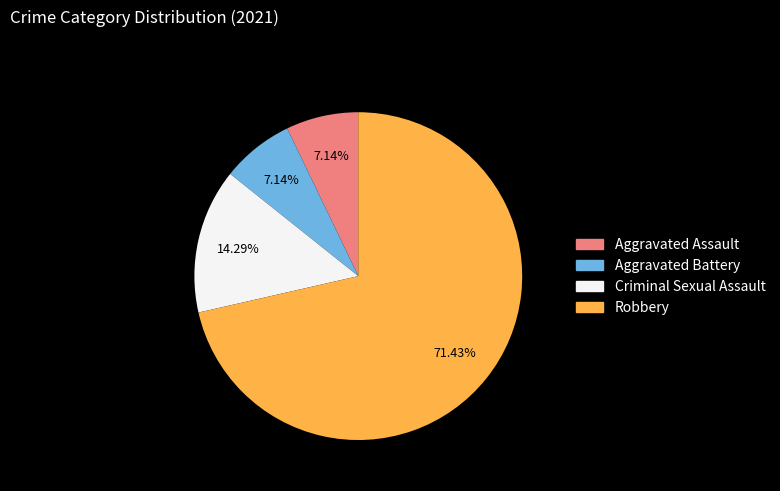

Is there a majority slice in this chart?

Yes